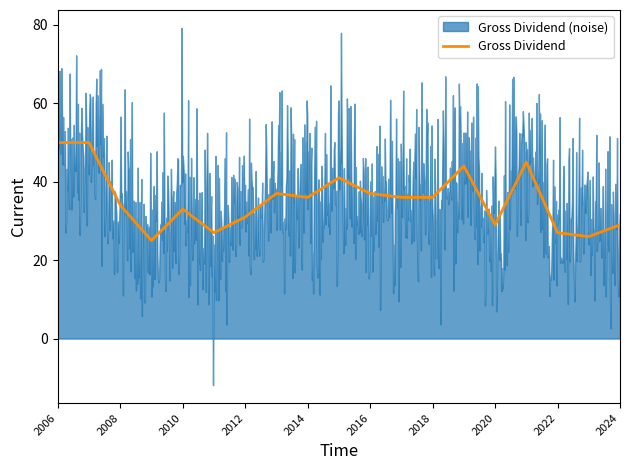

What is the maximum value for Gross Dividend?

50